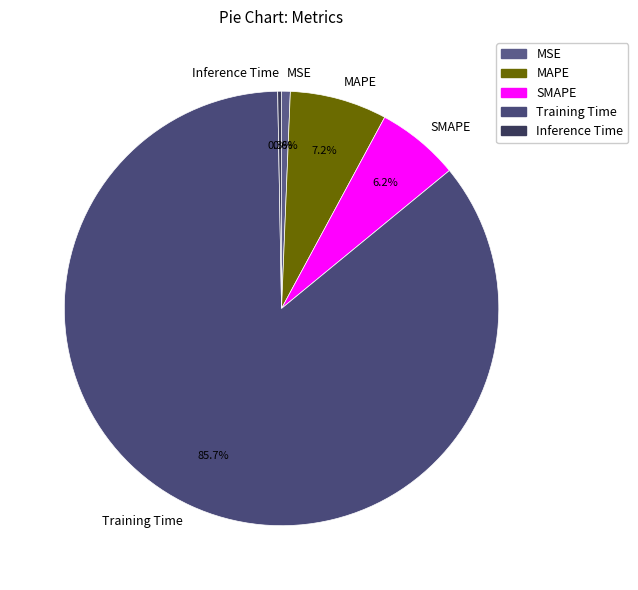

To the nearest percent, what is the combined percentage of Training Time and SMAPE?

92%